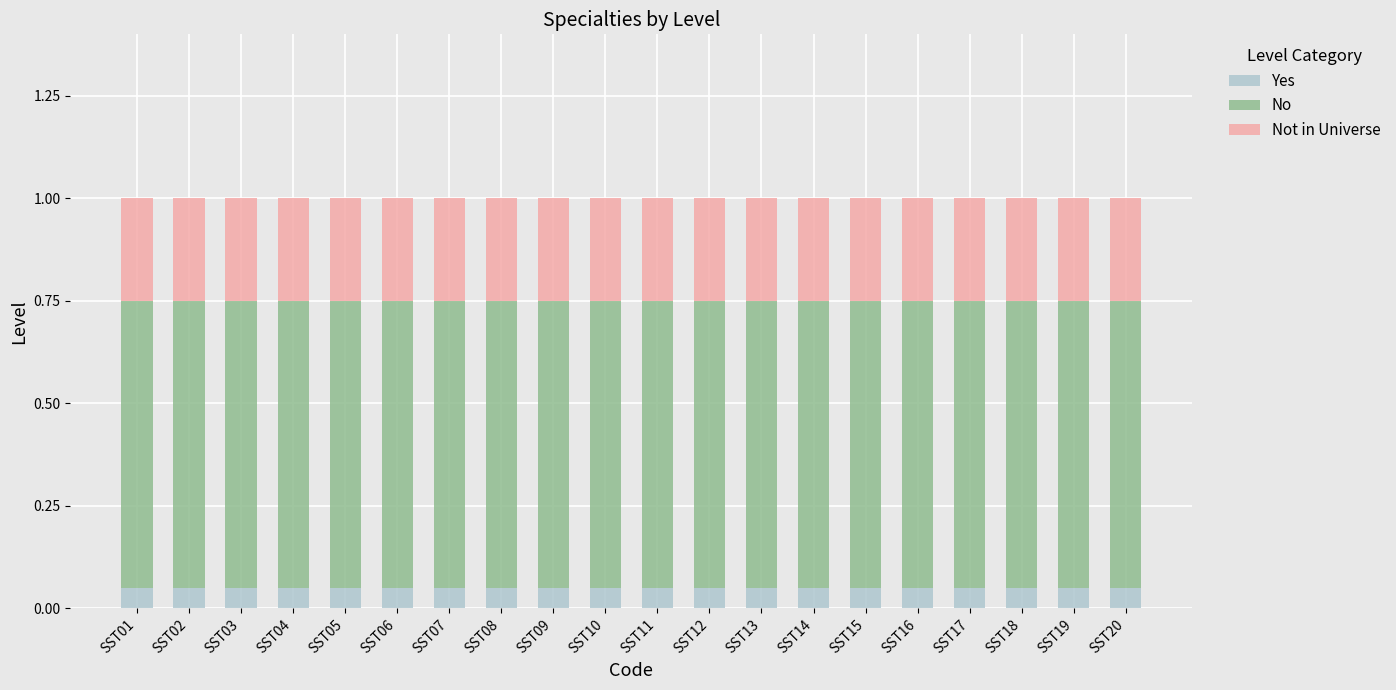

What is the total value across all series at SST10?

1.0